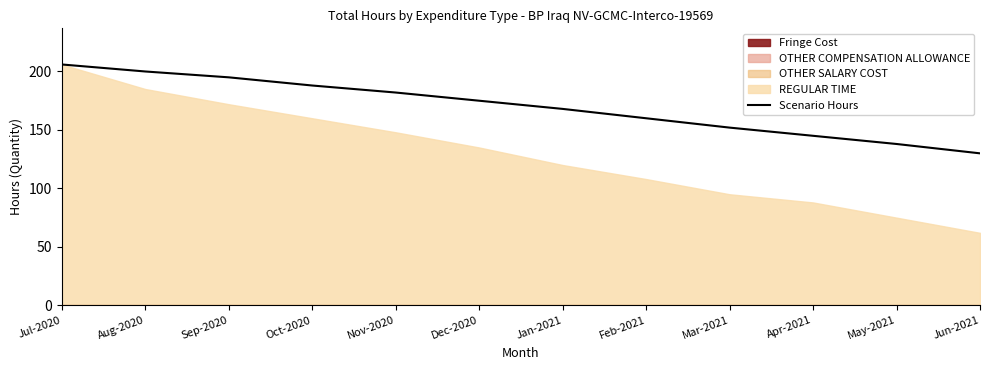

The chart shows a value of 200 at Aug-2020. True or false?

True